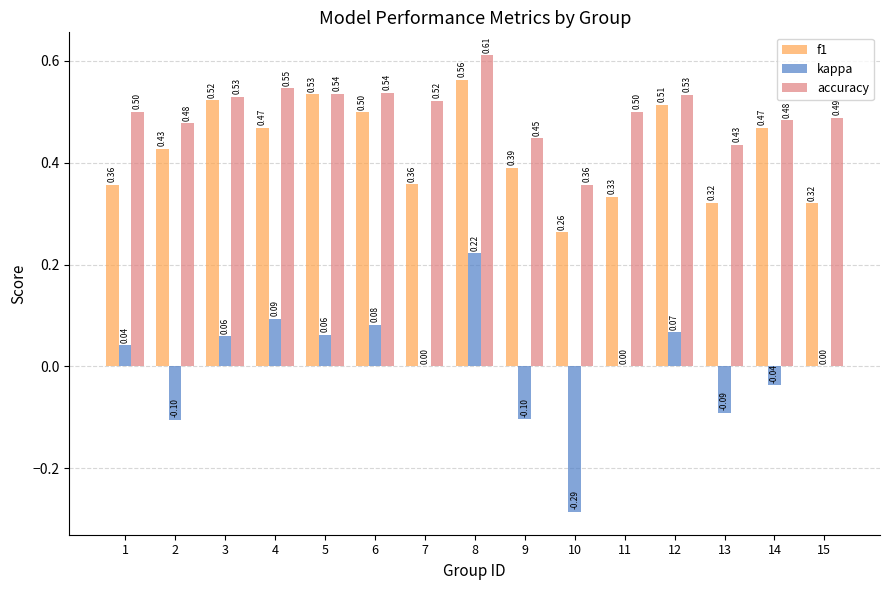

What is the total value across all series at 4?

1.1